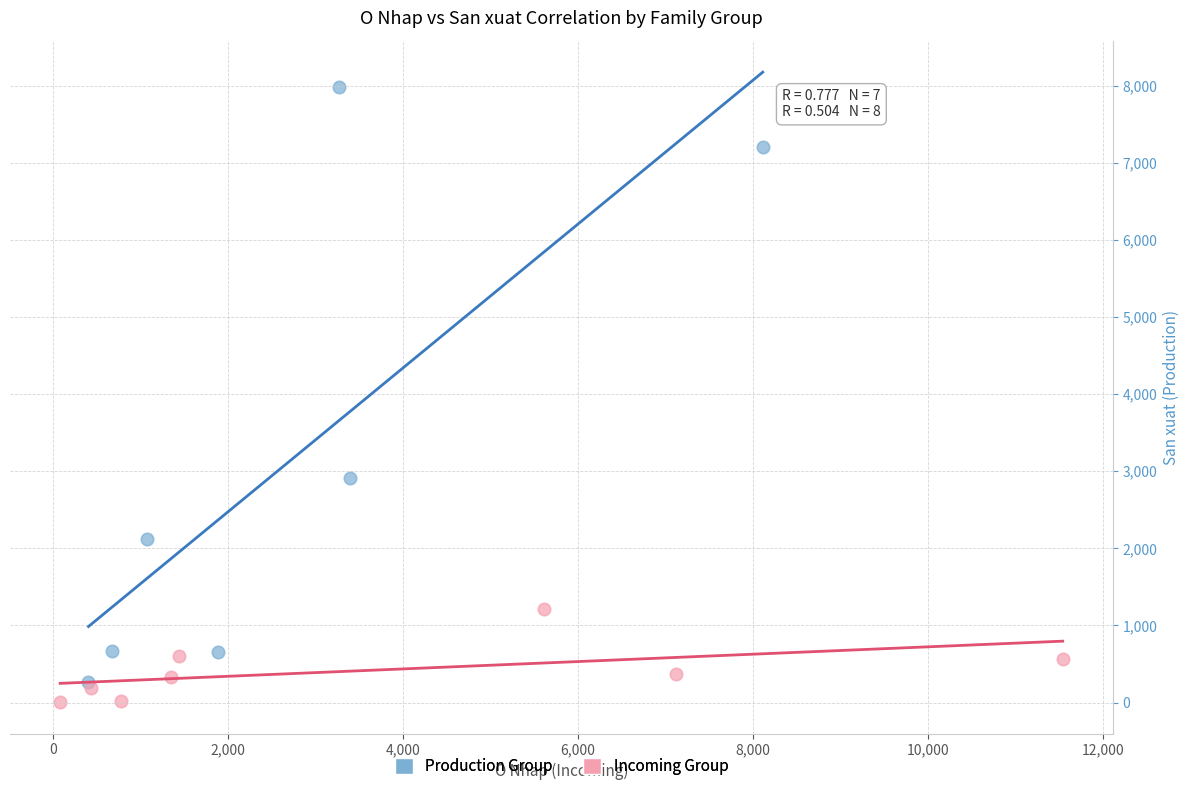

Which series contains the highest Y value?

Production Group